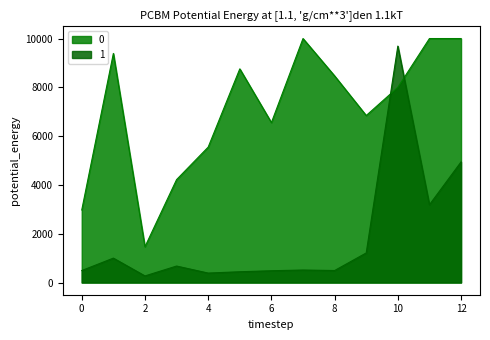

Between which two adjacent categories do 0 and 1 first intersect?

9 and 10